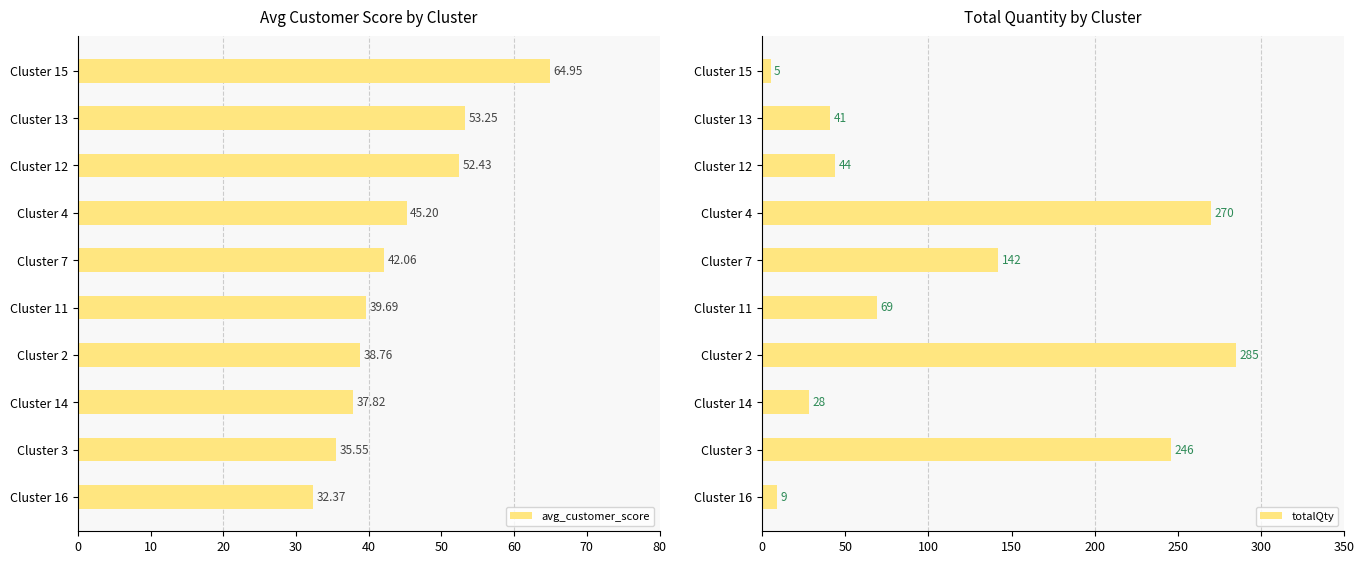

What is the value of the totalQty bar at the 3rd from the left?

28.0